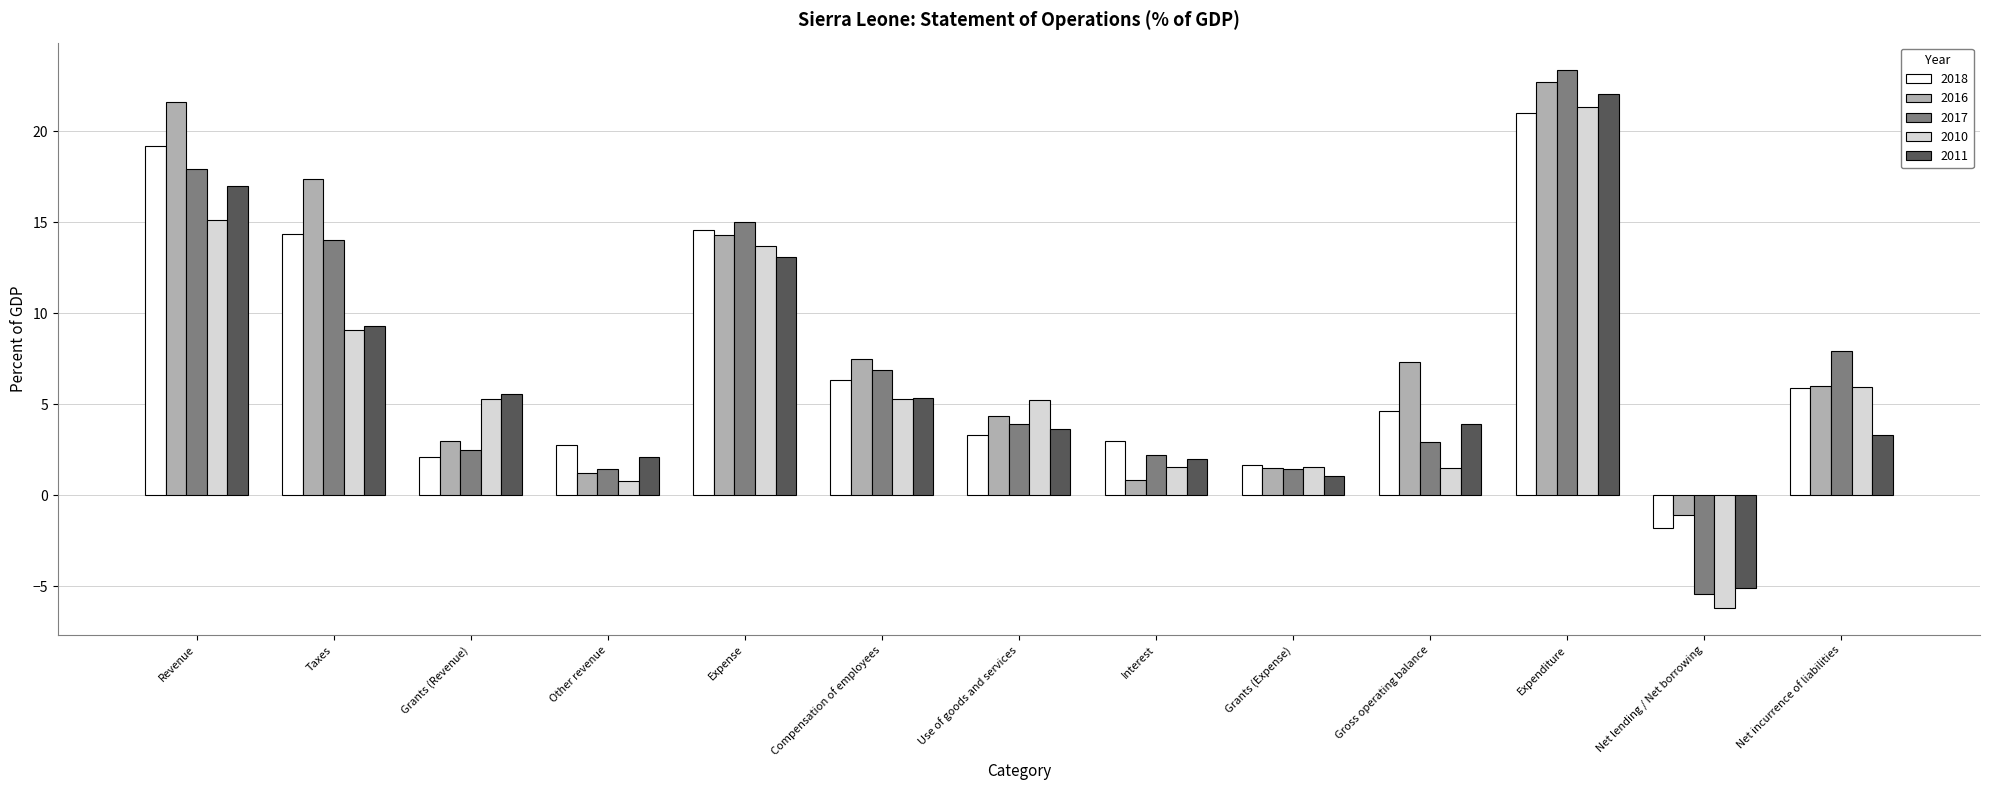

What is the approximate value of 2017 at Interest?

2.2